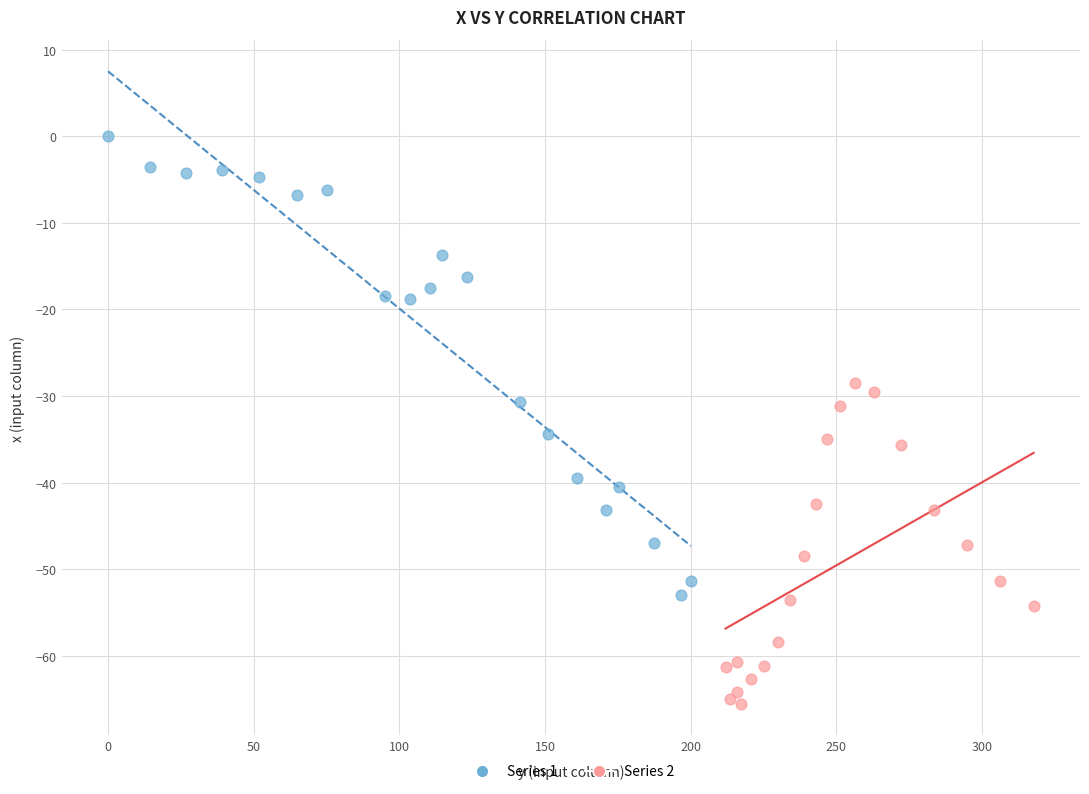

Which series has the largest Y range (max minus min)?

Series 1